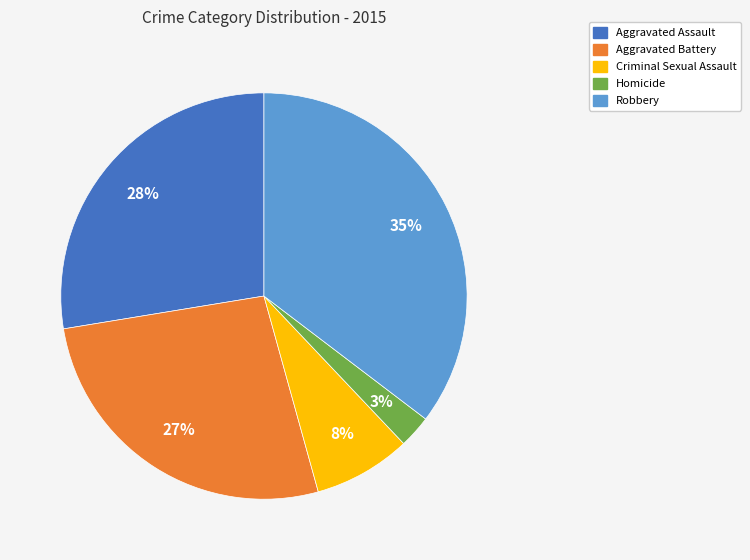

To the nearest percent, what is the average slice percentage?

20%